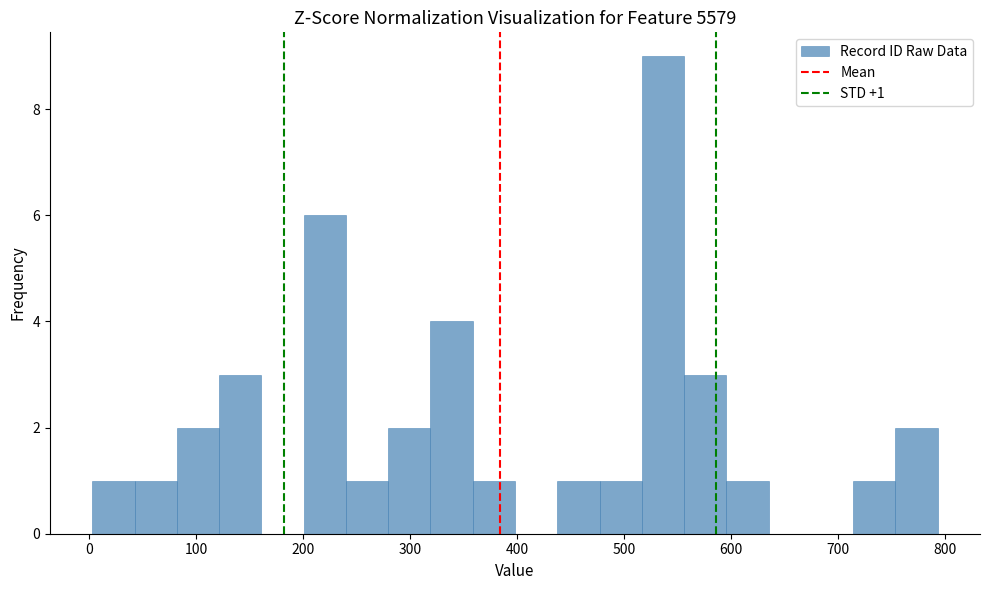

Read against the x-axis, roughly where is the centre of the tallest bar?

540